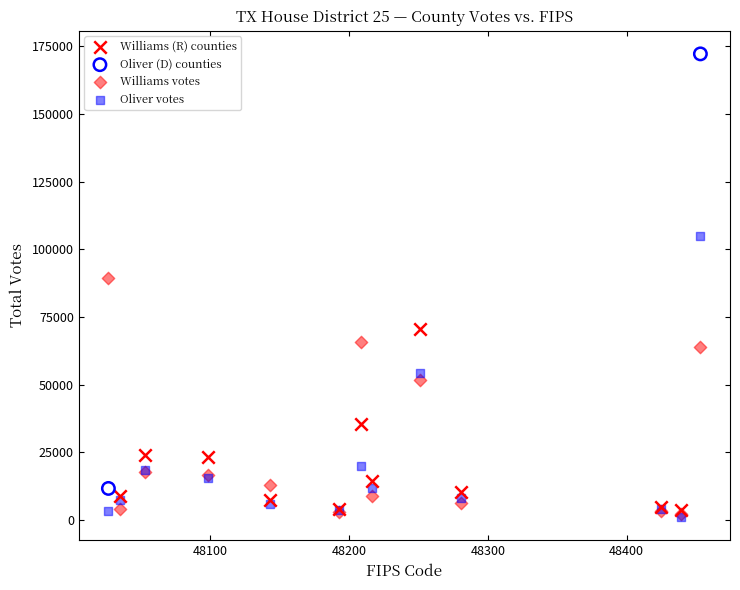

Which series contains the highest Y value?

Oliver (D) counties